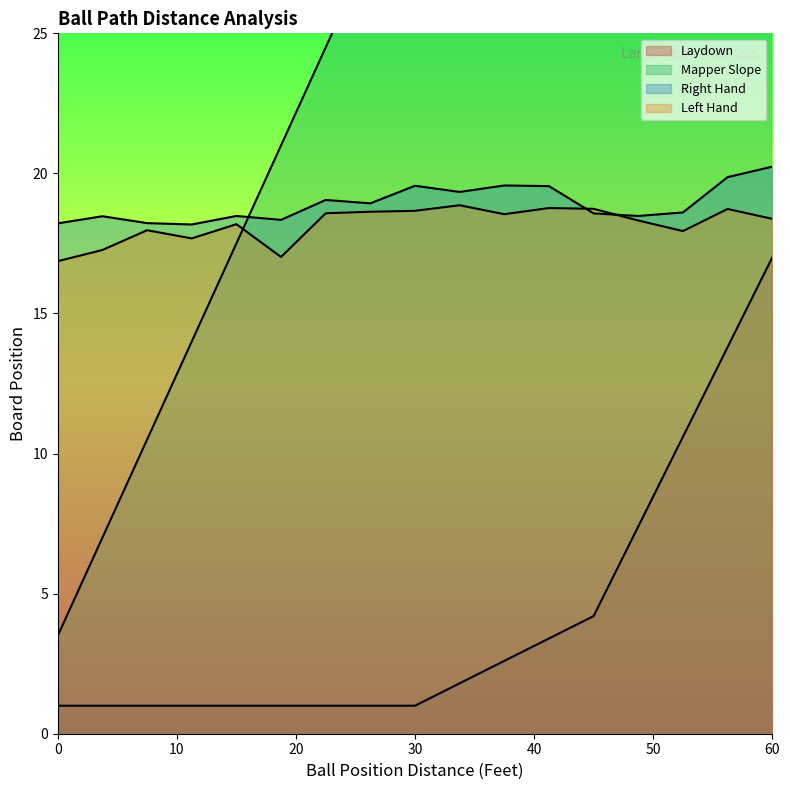

The Left Hand series shows 7.5 at 26.25. True or false?

False